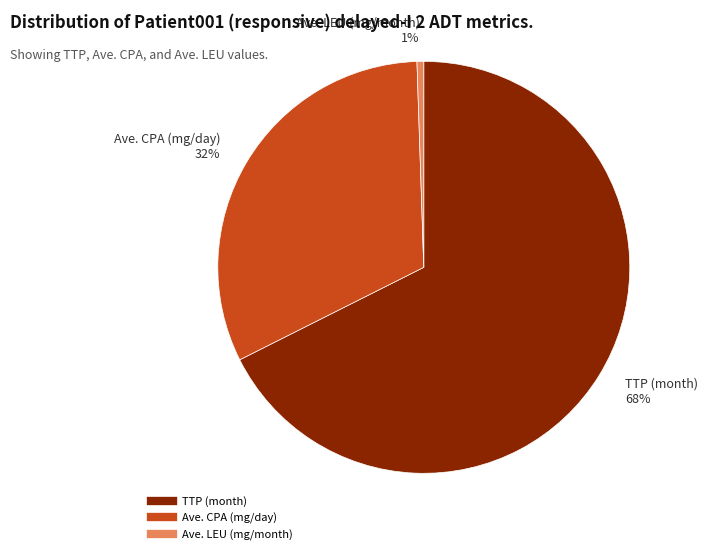

Which category has the smallest portion of the pie?

Ave. LEU (mg/month)